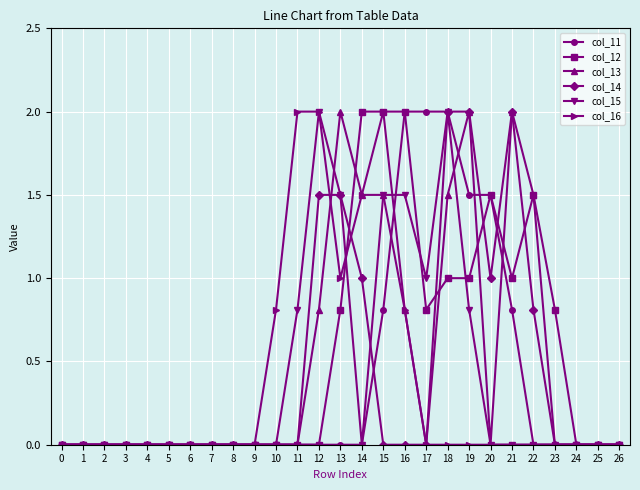

What are all the series names shown in the legend?

col_11, col_12, col_13, col_14, col_15, col_16